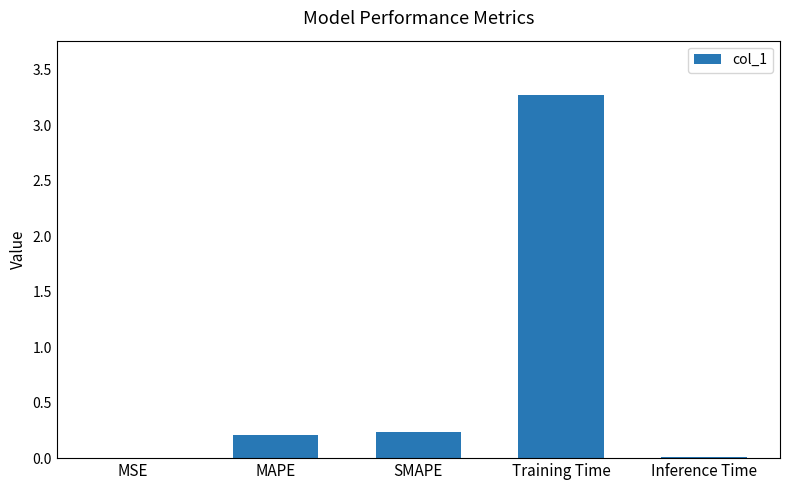

What is the difference between the values at Training Time and Inference Time?

3.3